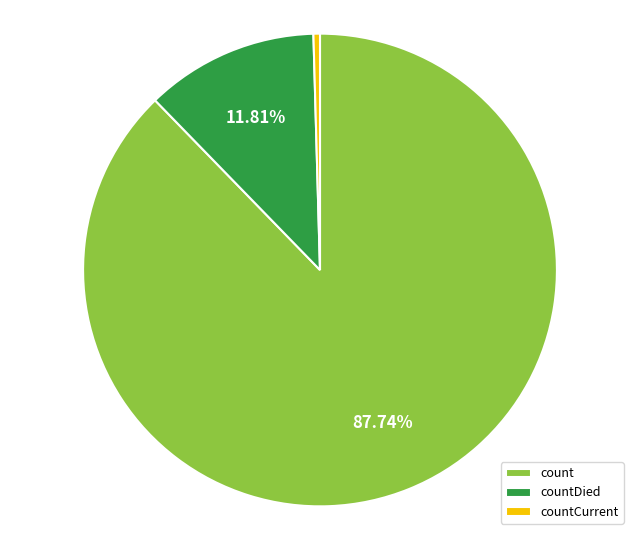

Rank the categories by value from lowest to highest.

countCurrent, countDied, count